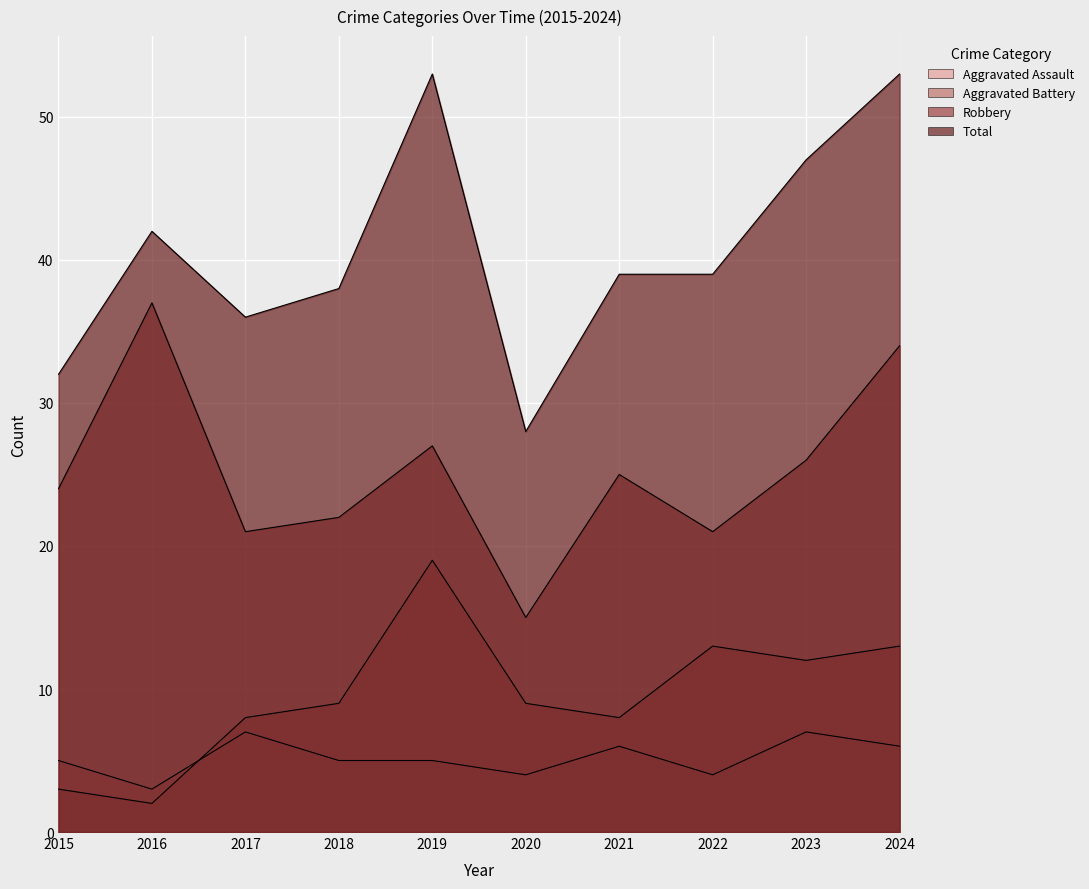

Which category has the highest value across all series?

2019